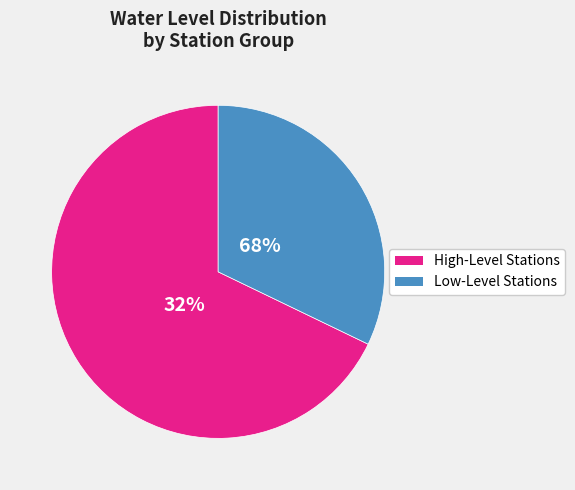

True or false: Kathgodam HP accounts for 1% of the total.

False